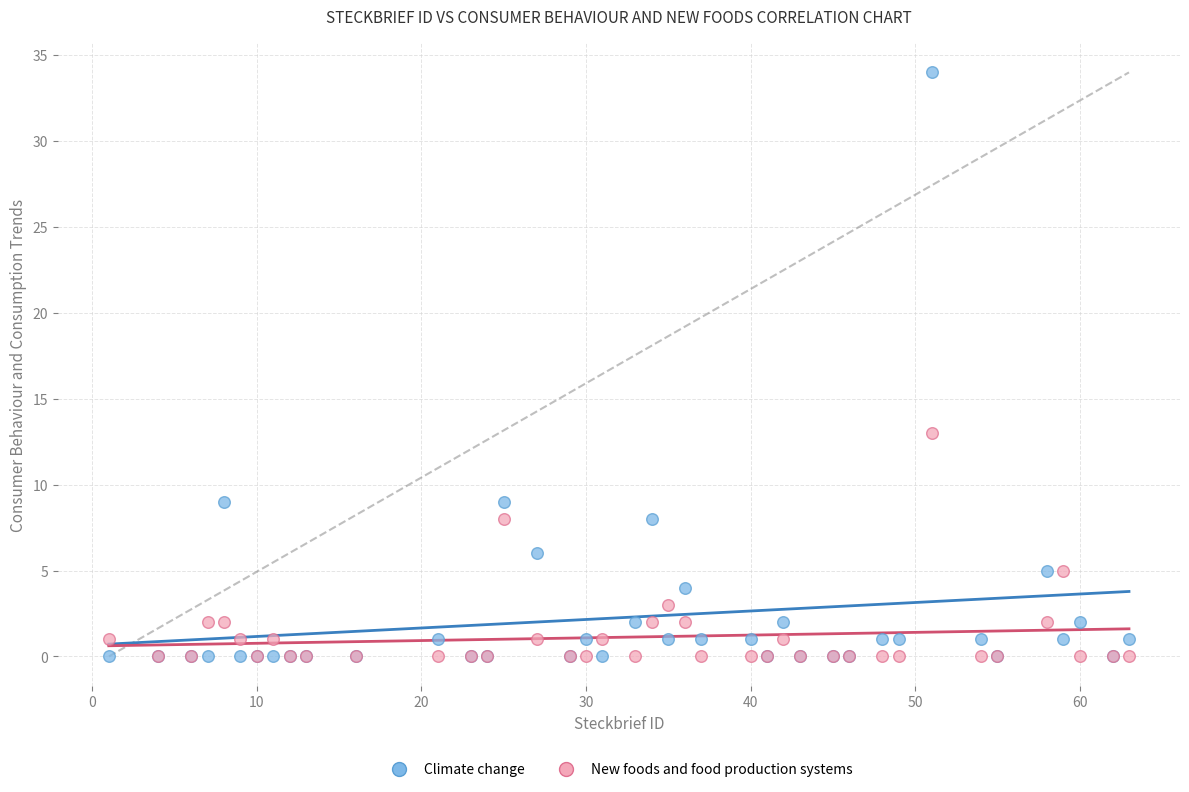

Which series contains the highest Y value?

Climate change